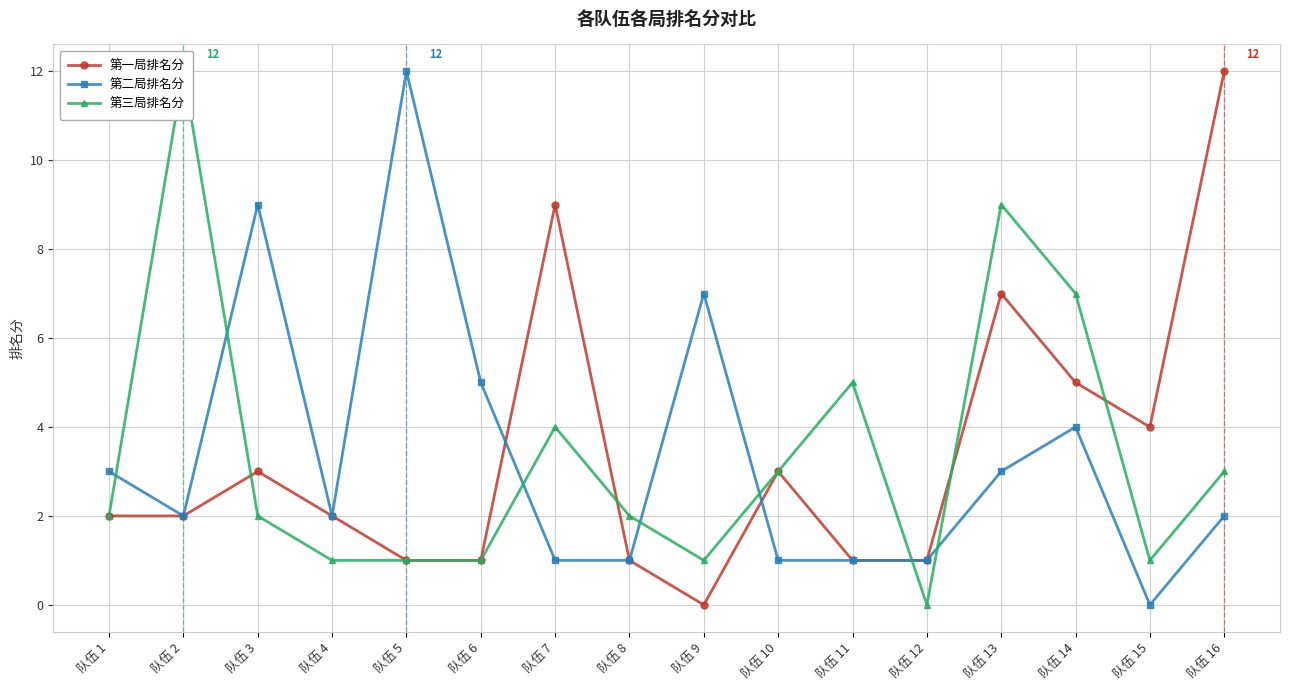

What is the spread (max minus min) of values at 队伍 14?

3